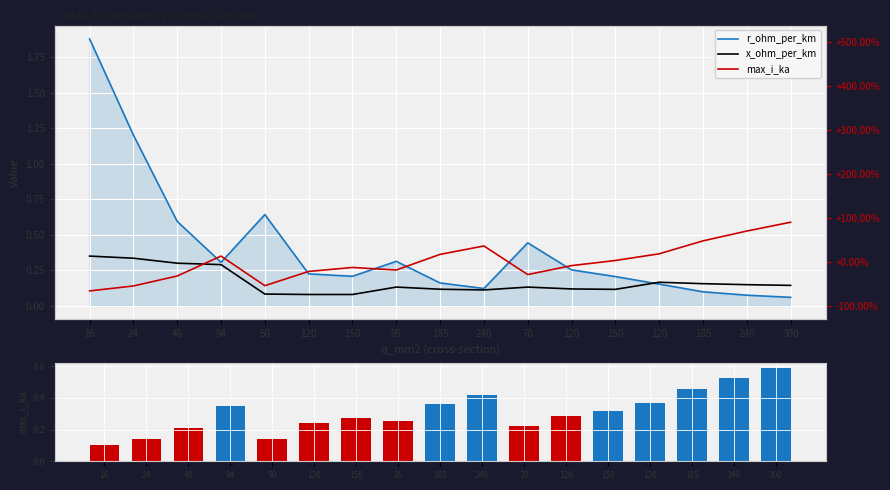

Reading right to left, extract all data points from this chart.

r_ohm_per_km: 300=0.1	240=0.1	185=0.1	120=0.2	150=0.2	120=0.3	70=0.4	240=0.1	185=0.2	95=0.3	150=0.2	120=0.2	50=0.6	94=0.3	48=0.6	24=1.2	16=1.9
x_ohm_per_km: 300=0.1	240=0.1	185=0.2	120=0.2	150=0.1	120=0.1	70=0.1	240=0.1	185=0.1	95=0.1	150=0.1	120=0.1	50=0.1	94=0.3	48=0.3	24=0.3	16=0.3
max_i_ka: 300=0.6	240=0.5	185=0.5	120=0.4	150=0.3	120=0.3	70=0.2	240=0.4	185=0.4	95=0.3	150=0.3	120=0.2	50=0.1	94=0.3	48=0.2	24=0.1	16=0.1